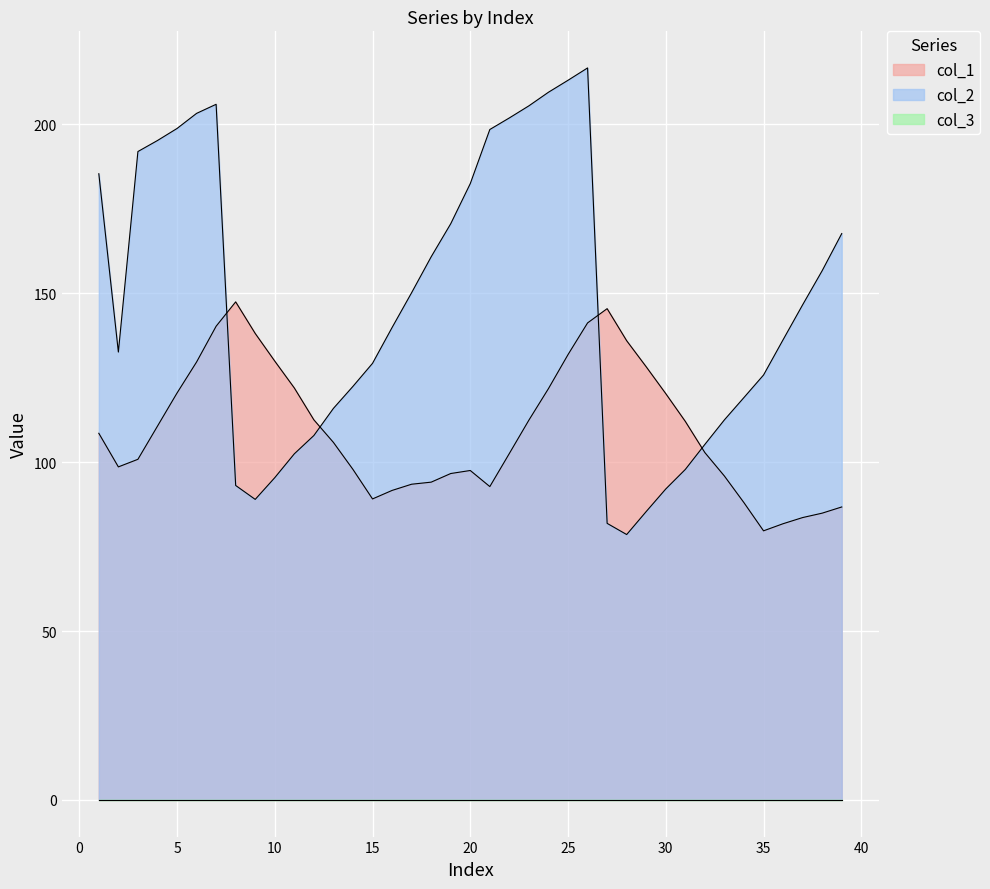

What is the value of the col_1 point at the 4th from the left?

110.6